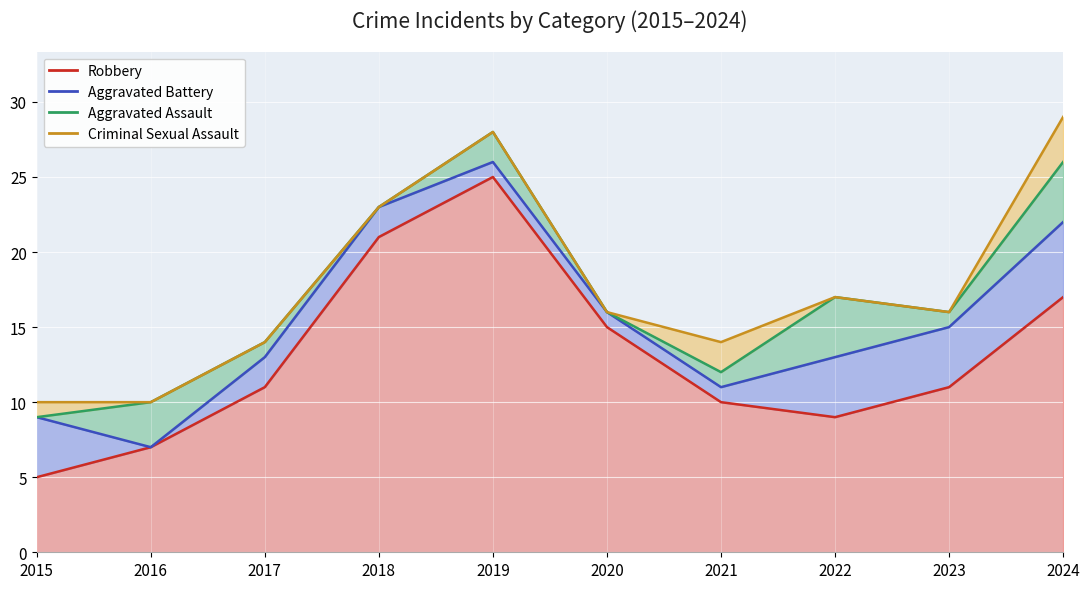

Reading right to left, transcribe all the data shown in this chart.

Robbery: 2024=17	2023=11	2022=9	2021=10	2020=15	2019=25	2018=21	2017=11	2016=7	2015=5
Aggravated Battery: 2024=5	2023=4	2022=4	2021=1	2020=1	2019=1	2018=2	2017=2	2016=0	2015=4
Aggravated Assault: 2024=4	2023=1	2022=4	2021=1	2020=0	2019=2	2018=0	2017=1	2016=3	2015=0
Criminal Sexual Assault: 2024=3	2023=0	2022=0	2021=2	2020=0	2019=0	2018=0	2017=0	2016=0	2015=1